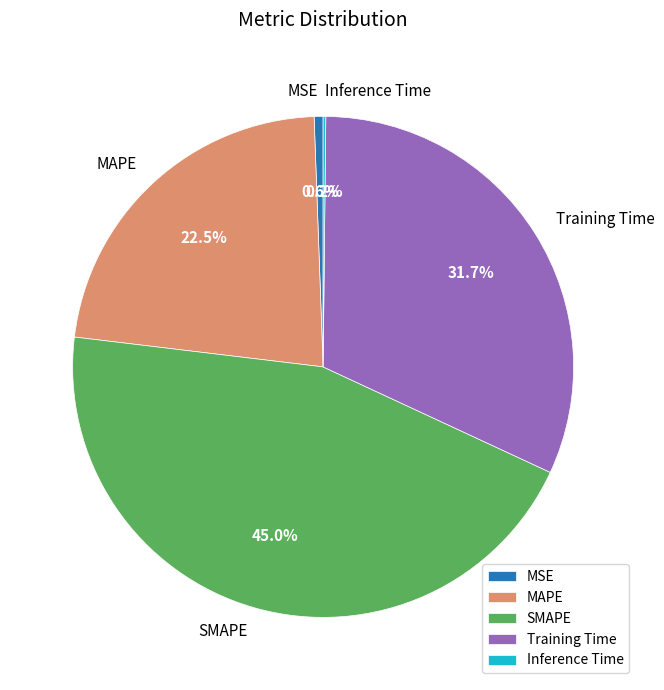

How much of the chart is everything except MSE?

99.4%